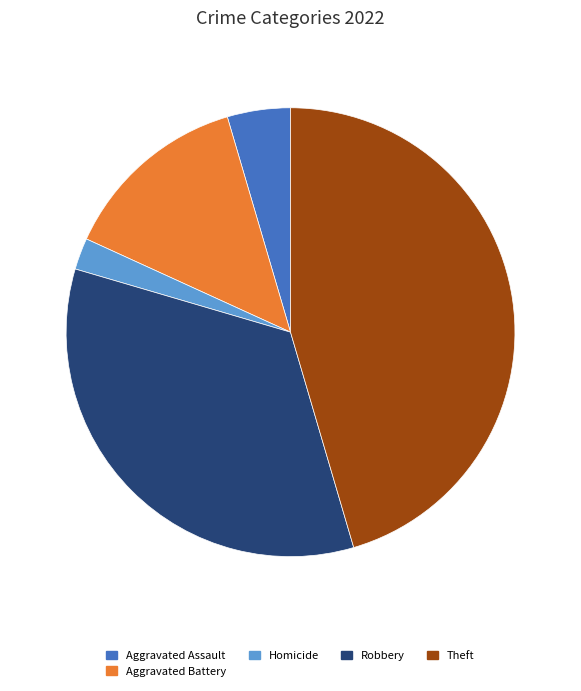

Rank the categories by value from lowest to highest.

Homicide, Aggravated Assault, Aggravated Battery, Robbery, Theft